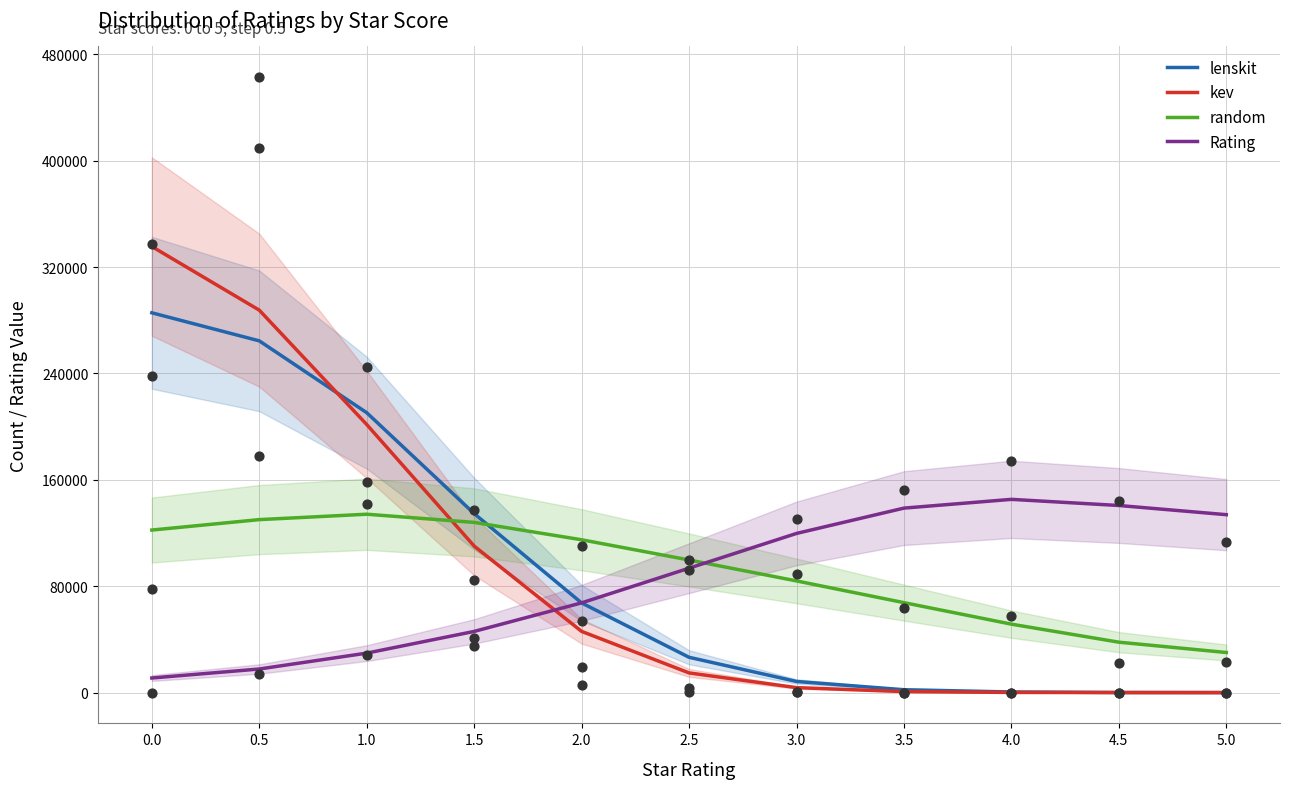

Which series contains the highest Y value?

kev